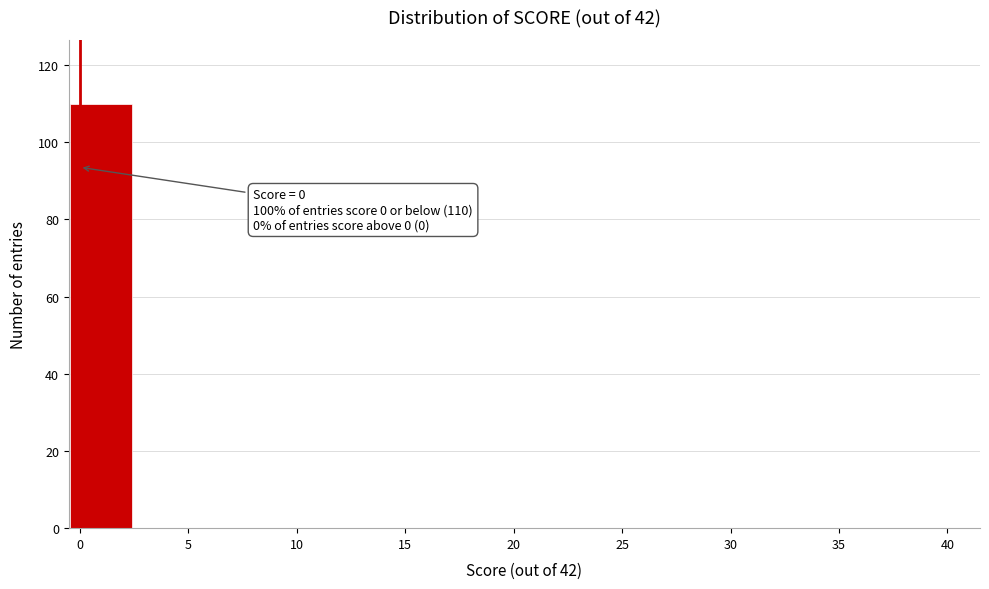

Which range on the x-axis has the tallest bar?

-0.5 to 2.5